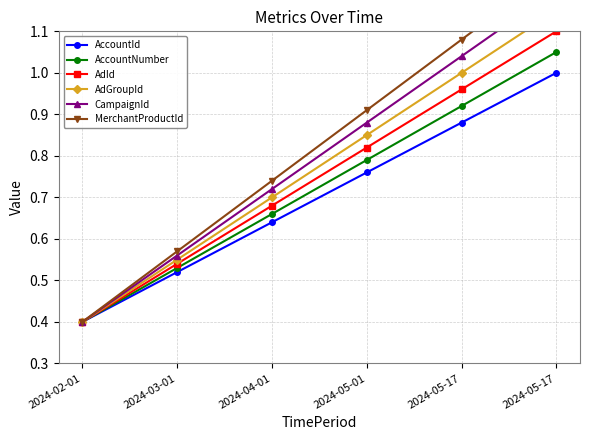

Rank the categories by AccountNumber value from lowest to highest.

2024-02-01, 2024-03-01, 2024-04-01, 2024-05-01, 2024-05-17, 2024-05-17